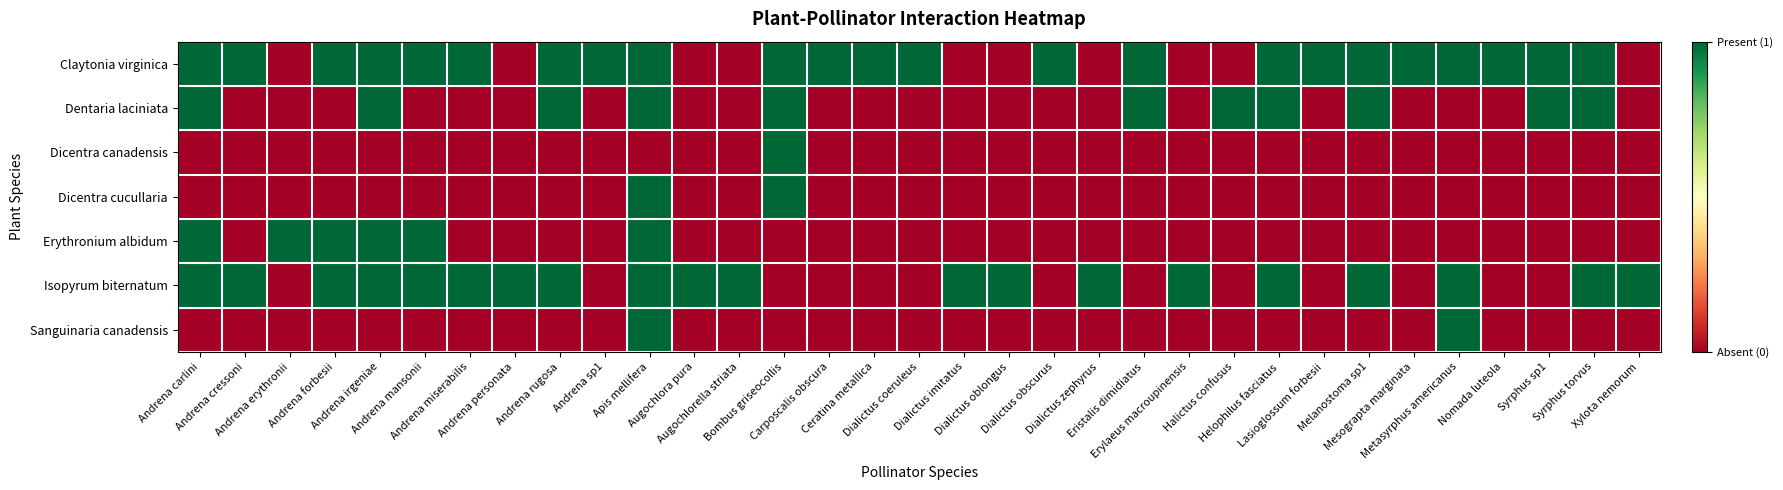

Which series has the largest range (max minus min)?

Claytonia virginica